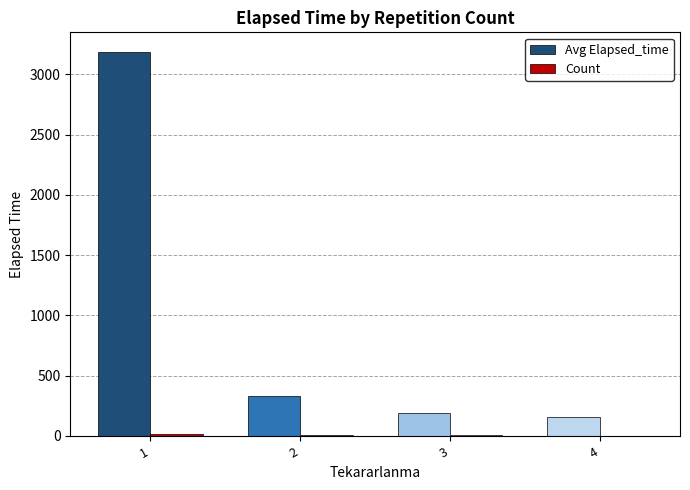

Is it true that Avg Elapsed_time equals 191.7 at 3?

True